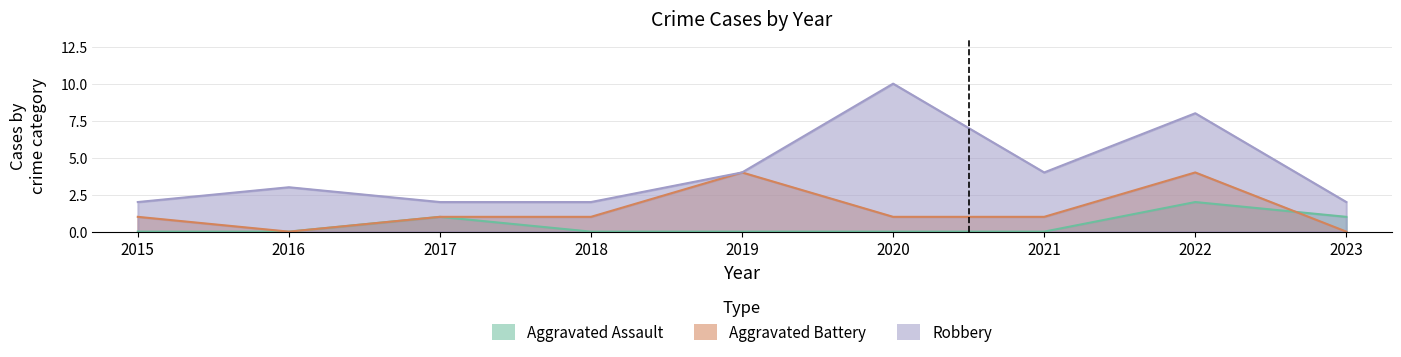

At which category does Aggravated Battery reach its first local valley?

2016